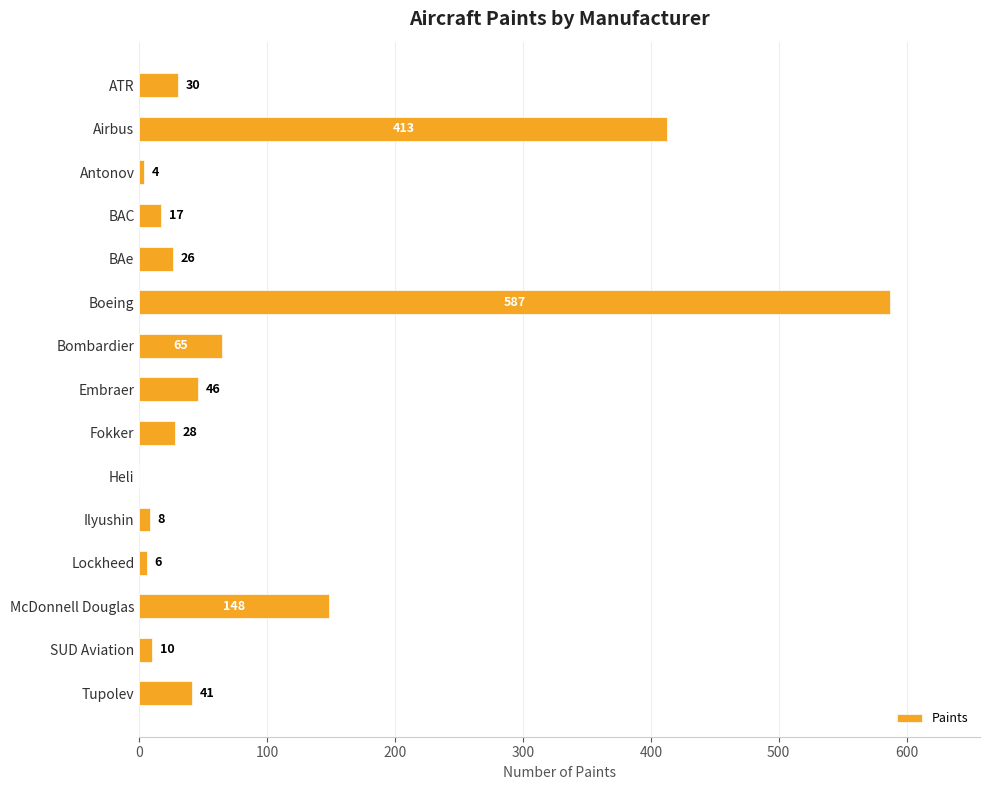

At which category does the chart reach its peak across all series?

Boeing